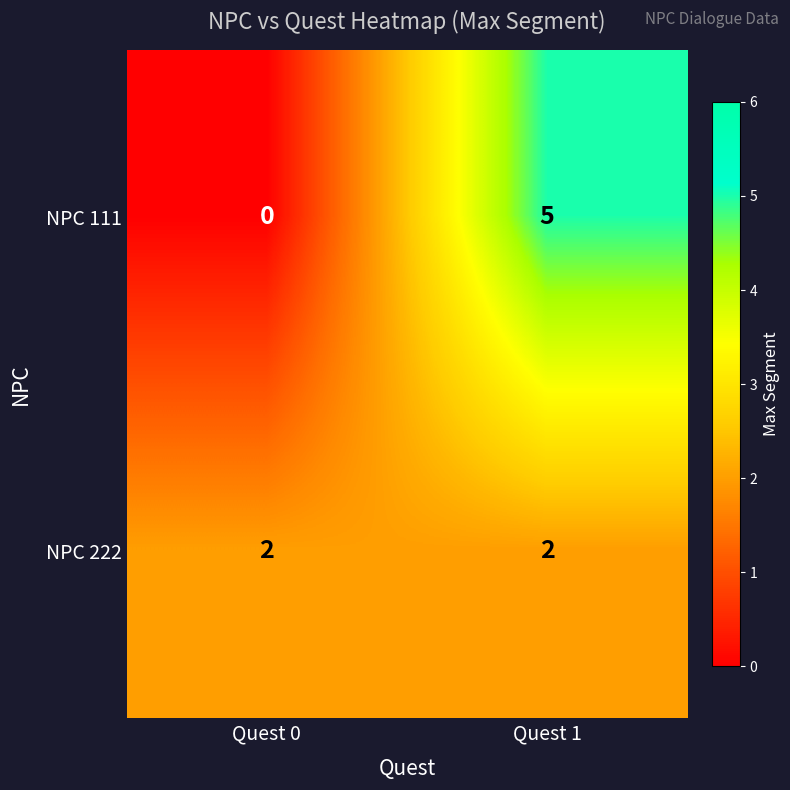

What is the difference between the maximum and minimum values in the NPC 111 series?

5